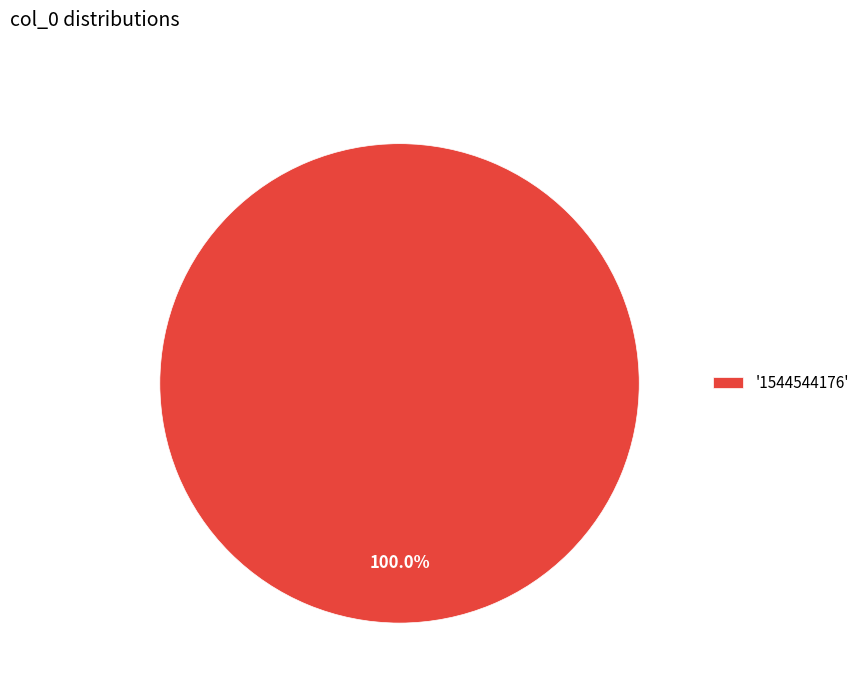

Rank the categories by value from highest to lowest.

'1544544176'